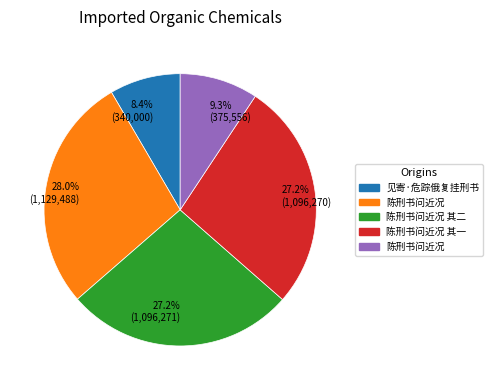

Does any single category account for the majority?

No